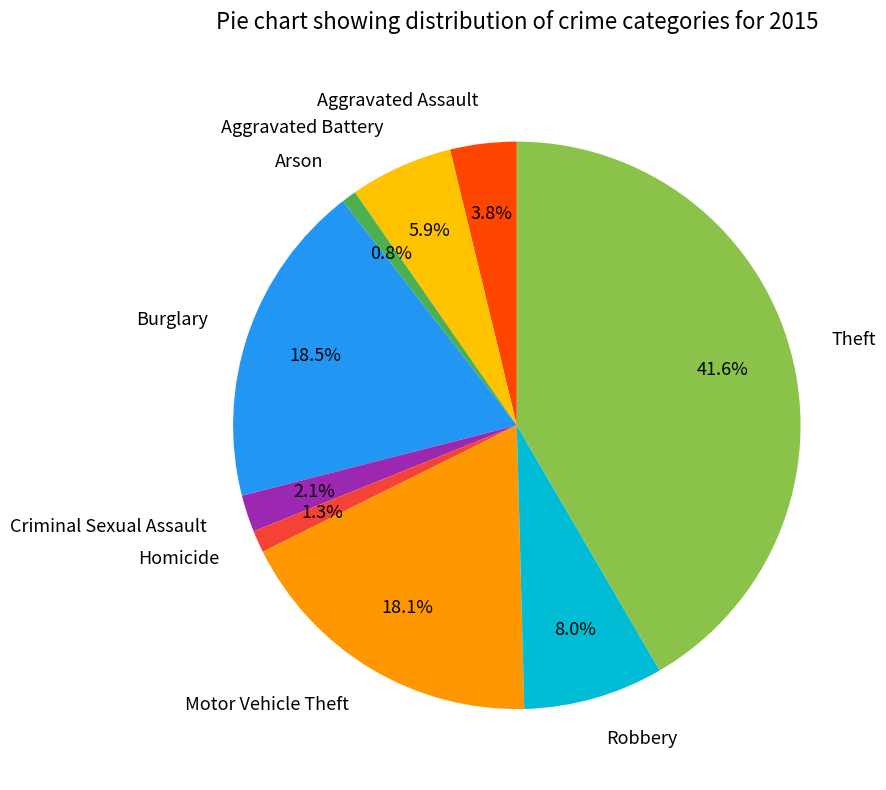

The Theft slice represents 42% of the pie. True or false?

True